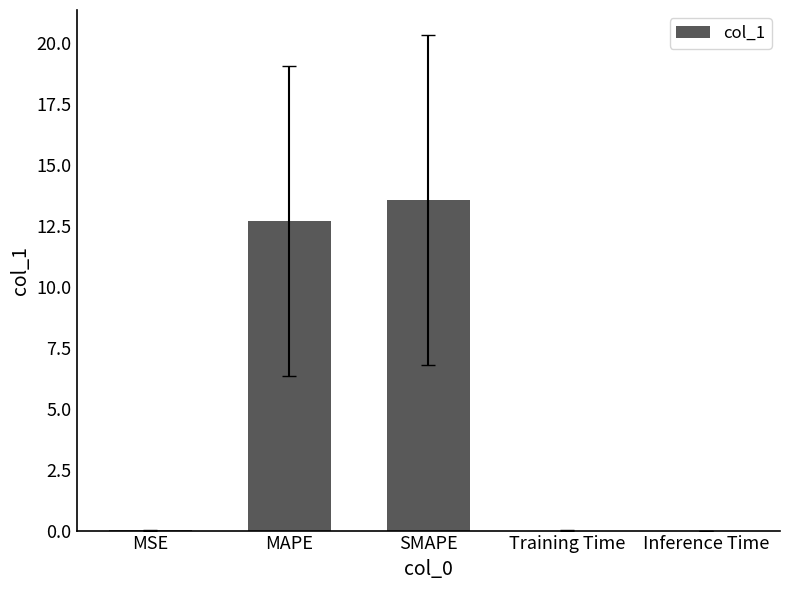

True or false: the data shows 0.0 at Training Time.

True